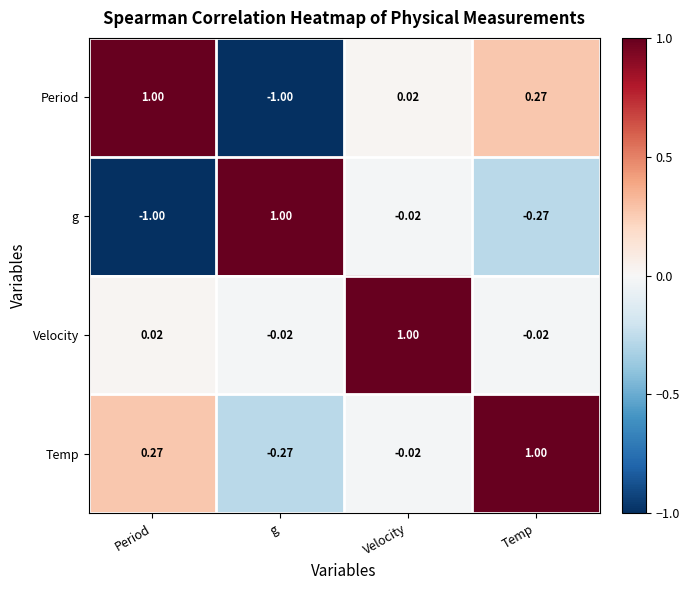

At which label does Period reach its minimum?

g